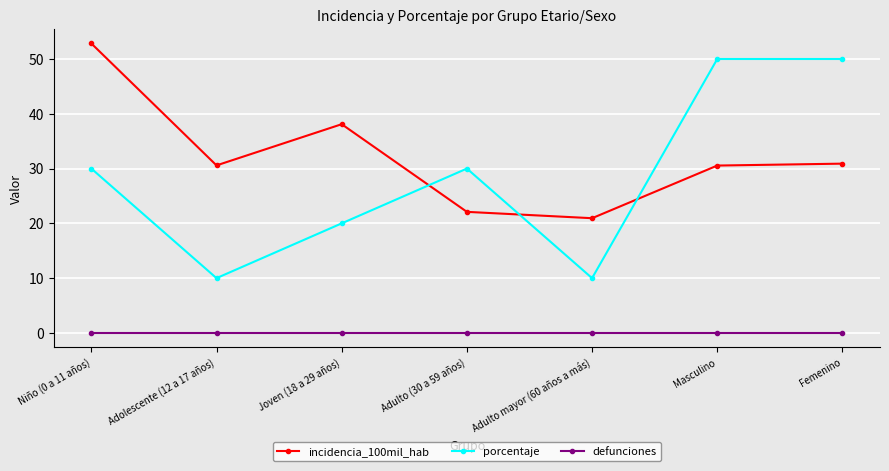

The incidencia_100mil_hab series shows 30.6 at Adolescente (12 a 17 años). True or false?

True